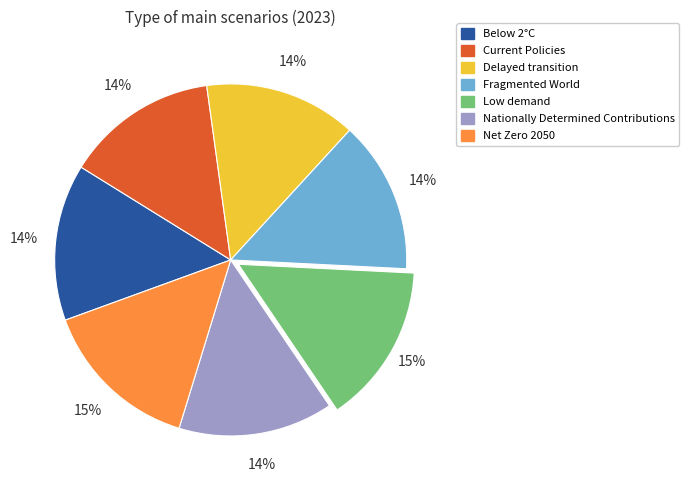

How many segments does this pie chart have?

7